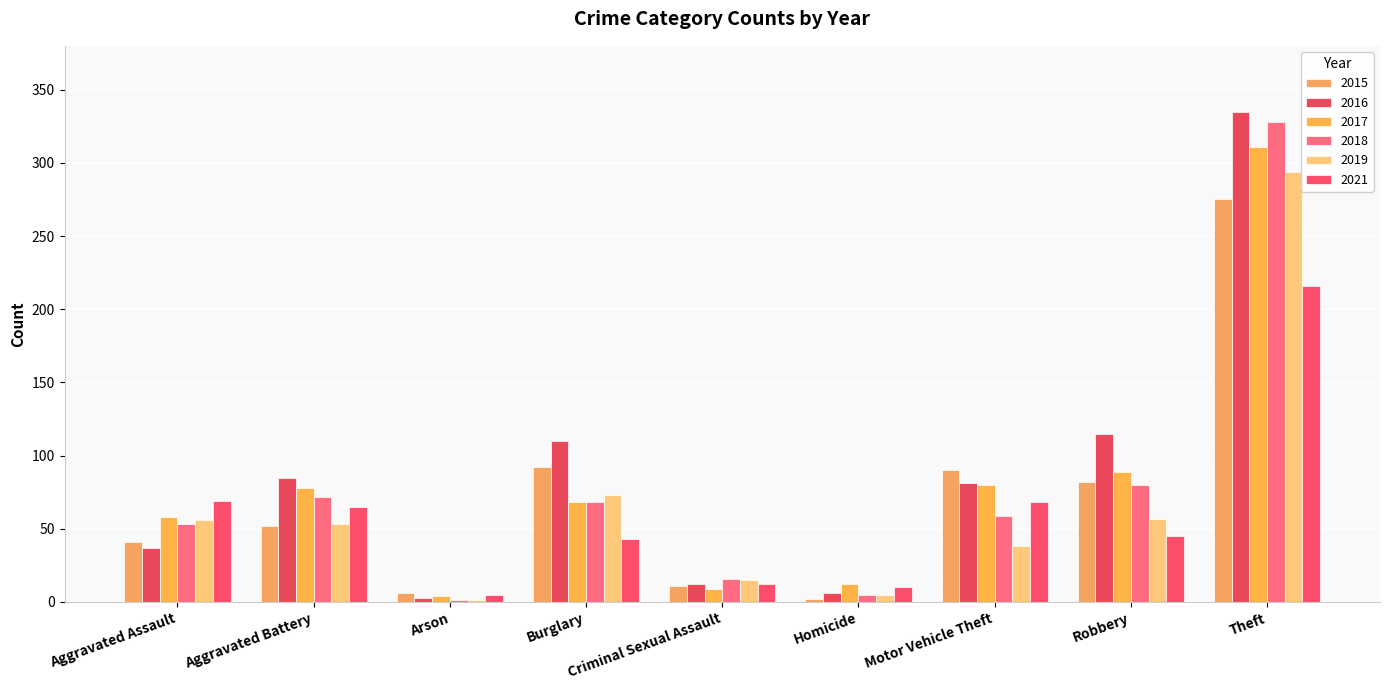

What is the difference between the maximum and minimum values in the 2016 series?

332